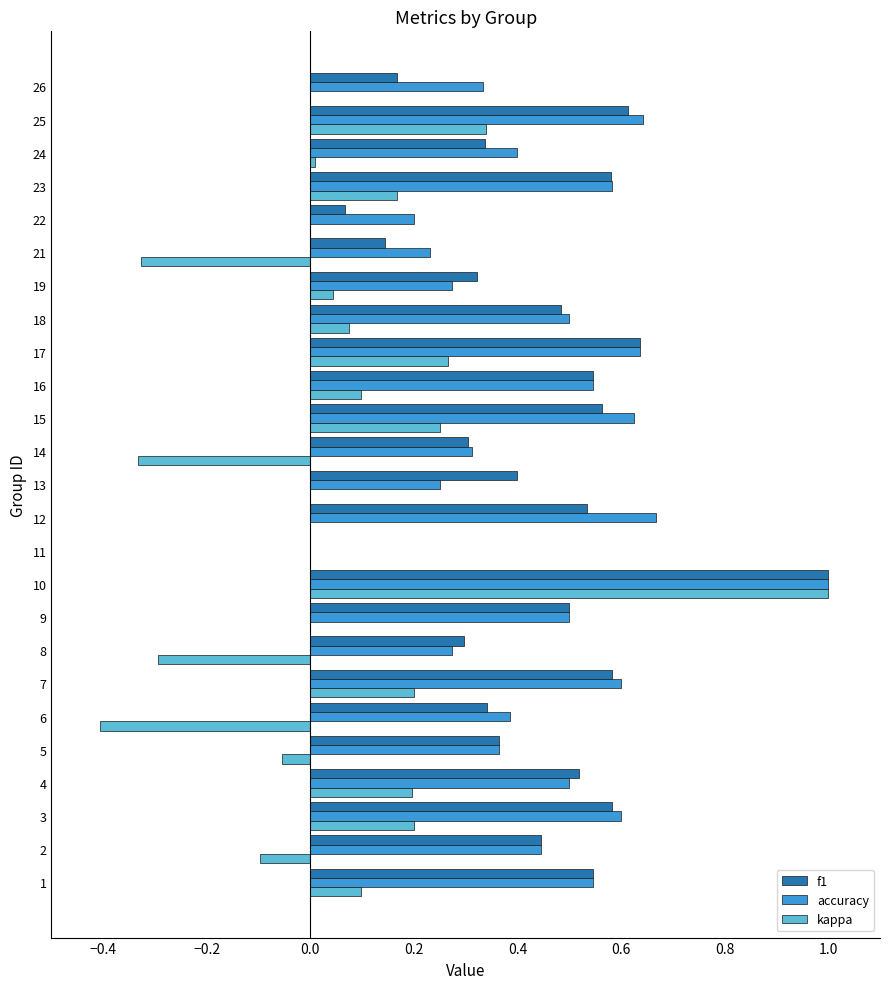

What is the highest value of the kappa series?

1.0